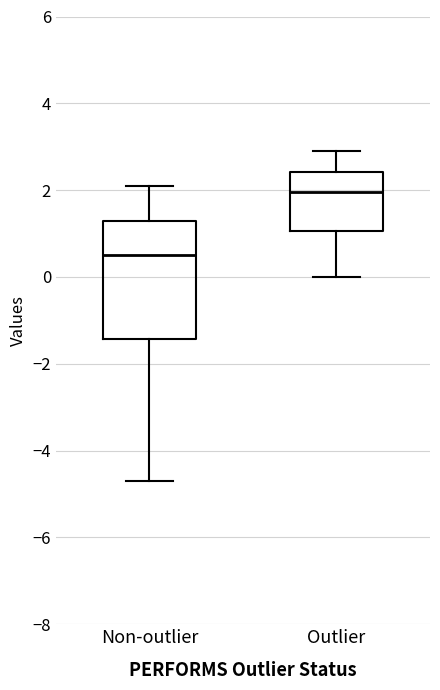

Which box is the tallest, from its lower edge to its upper edge?

Non-outlier